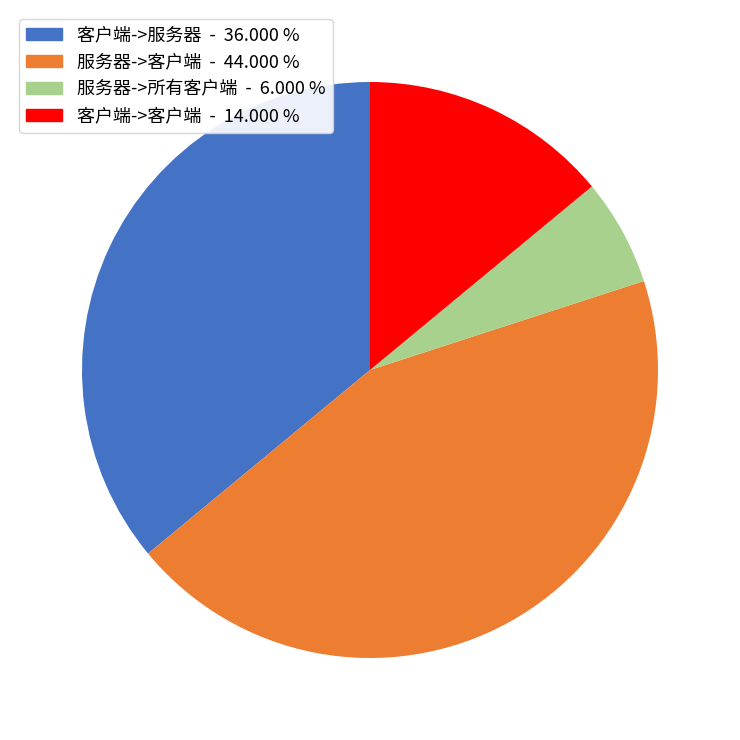

Is there a majority slice in this chart?

No